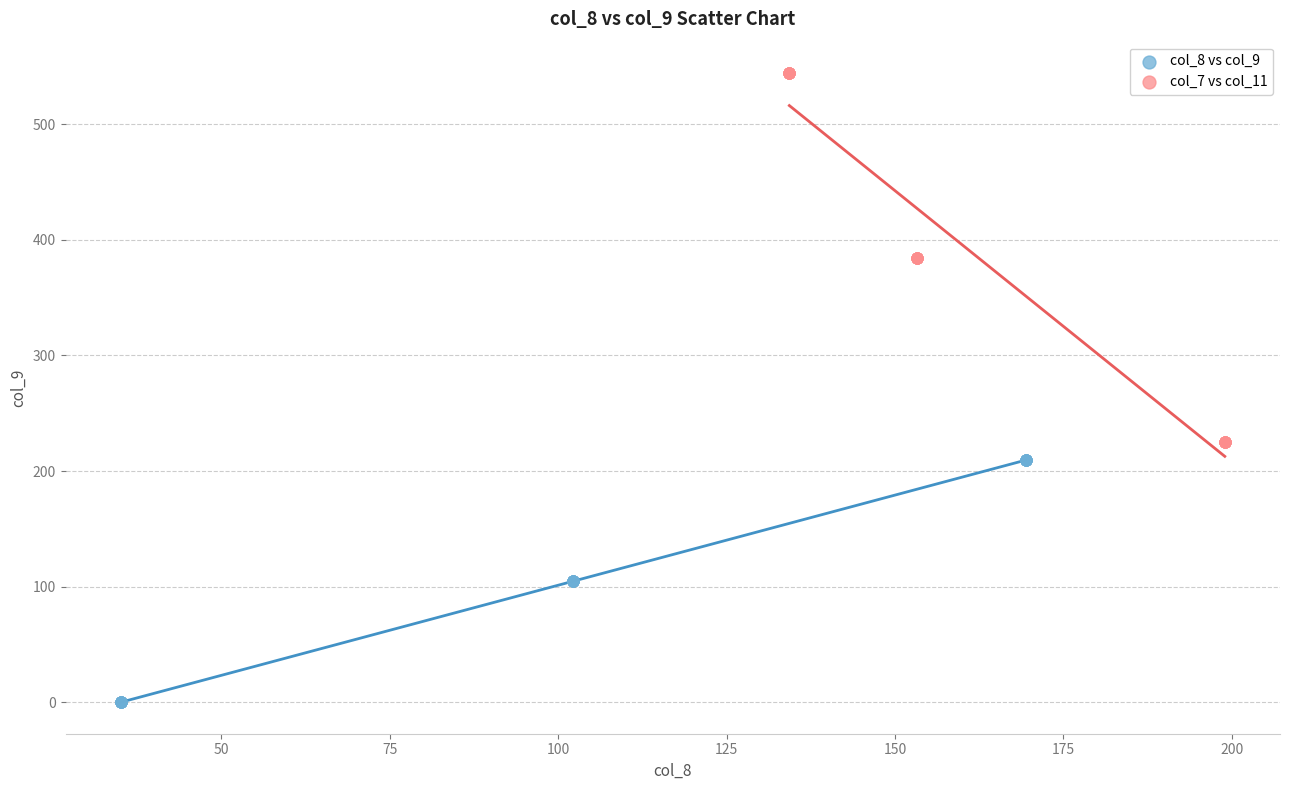

Which series contains the highest Y value?

col_7 vs col_11